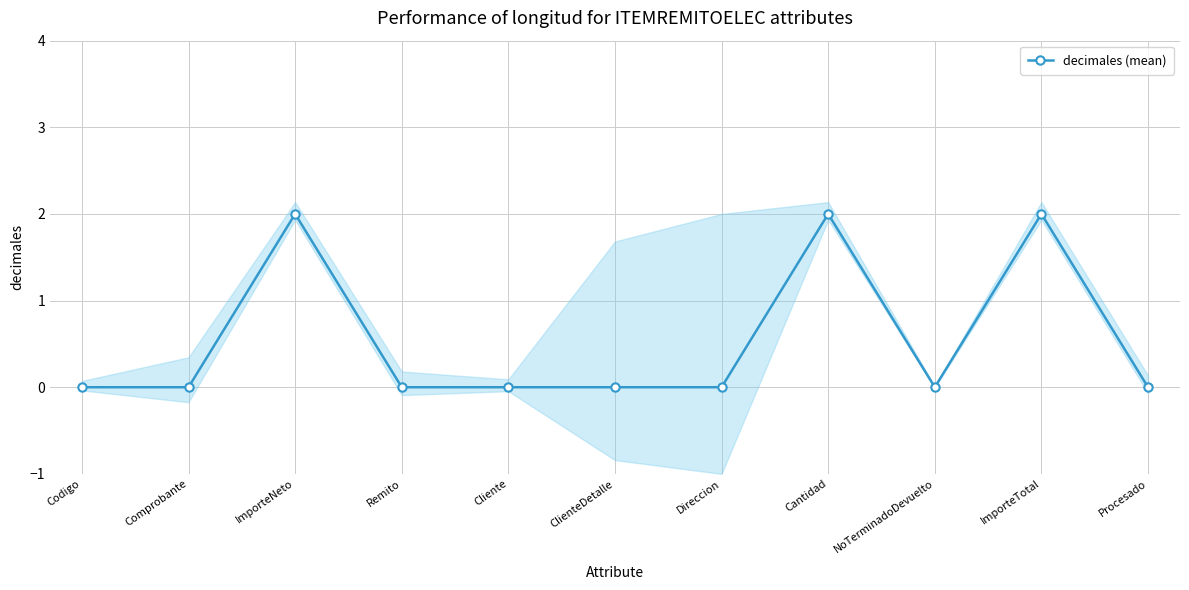

How many points are higher than both their immediate neighbors (excluding endpoints)?

3